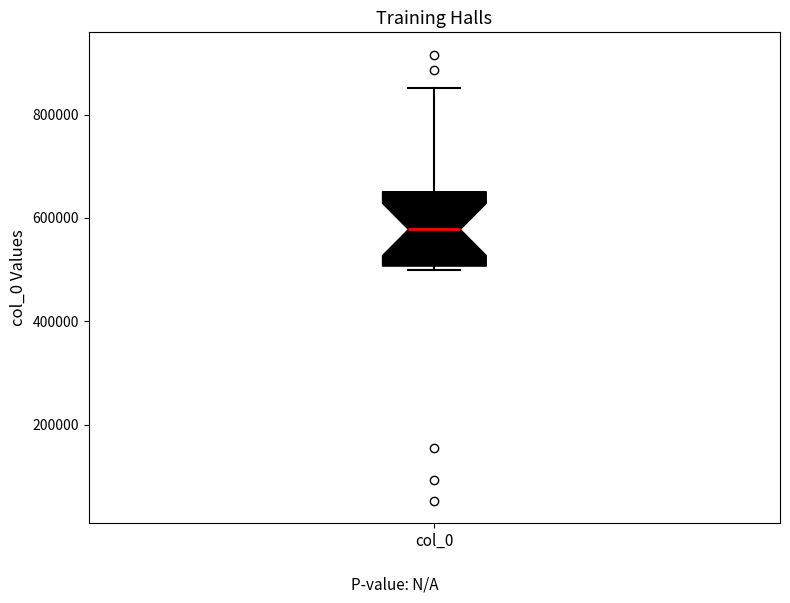

Where is the lower edge of the box for col_0 on the y-axis? The values are not printed on the chart, so give them approximately, as read against the axis.

500000